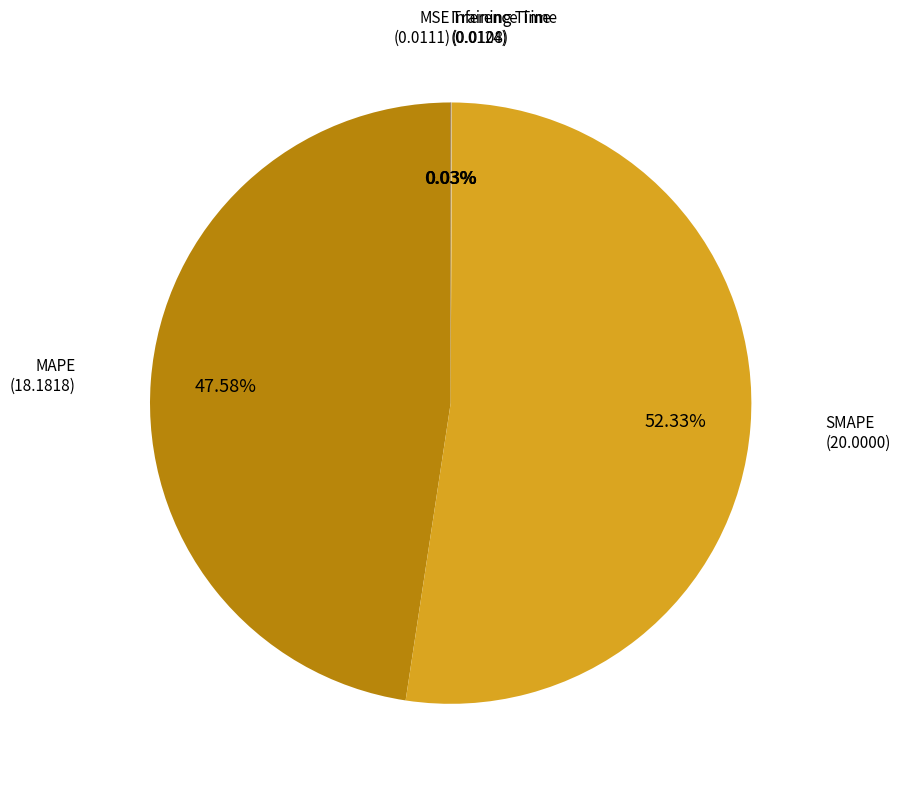

Is there any slice that represents more than half of the pie?

Yes